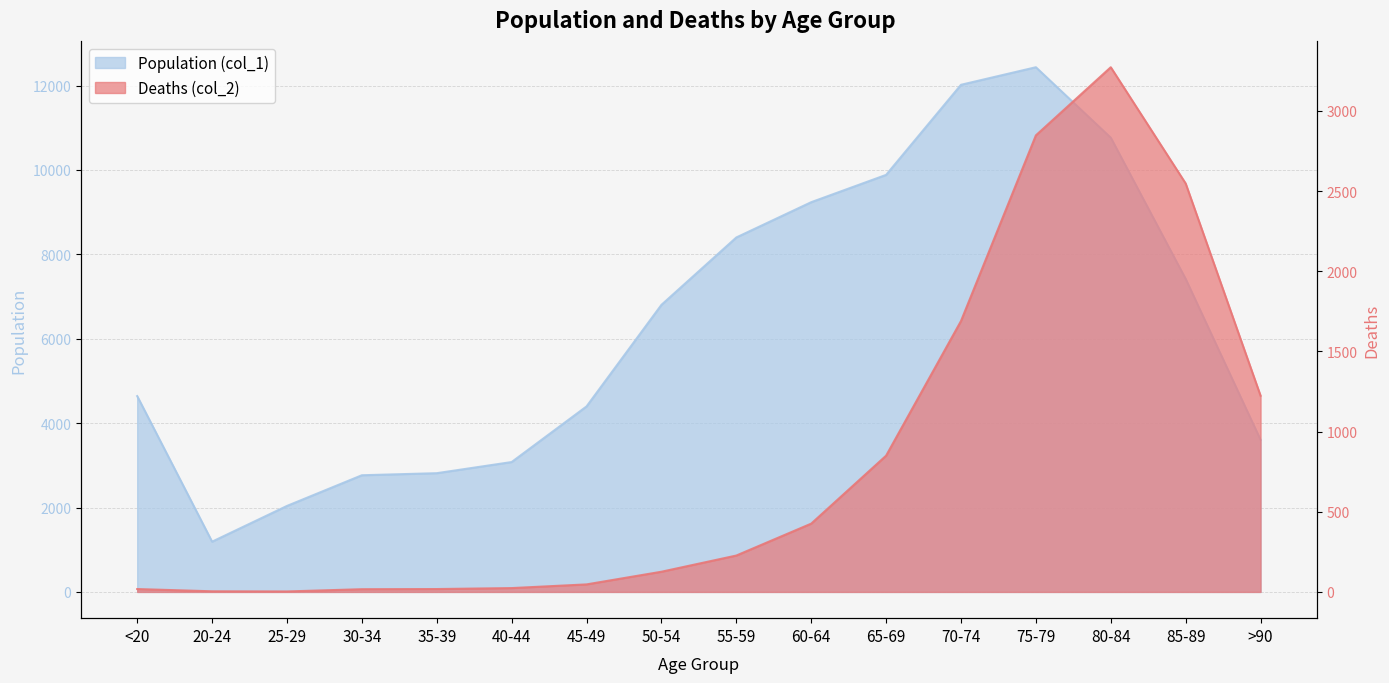

Which series has the largest total across all categories?

Population (col_1)